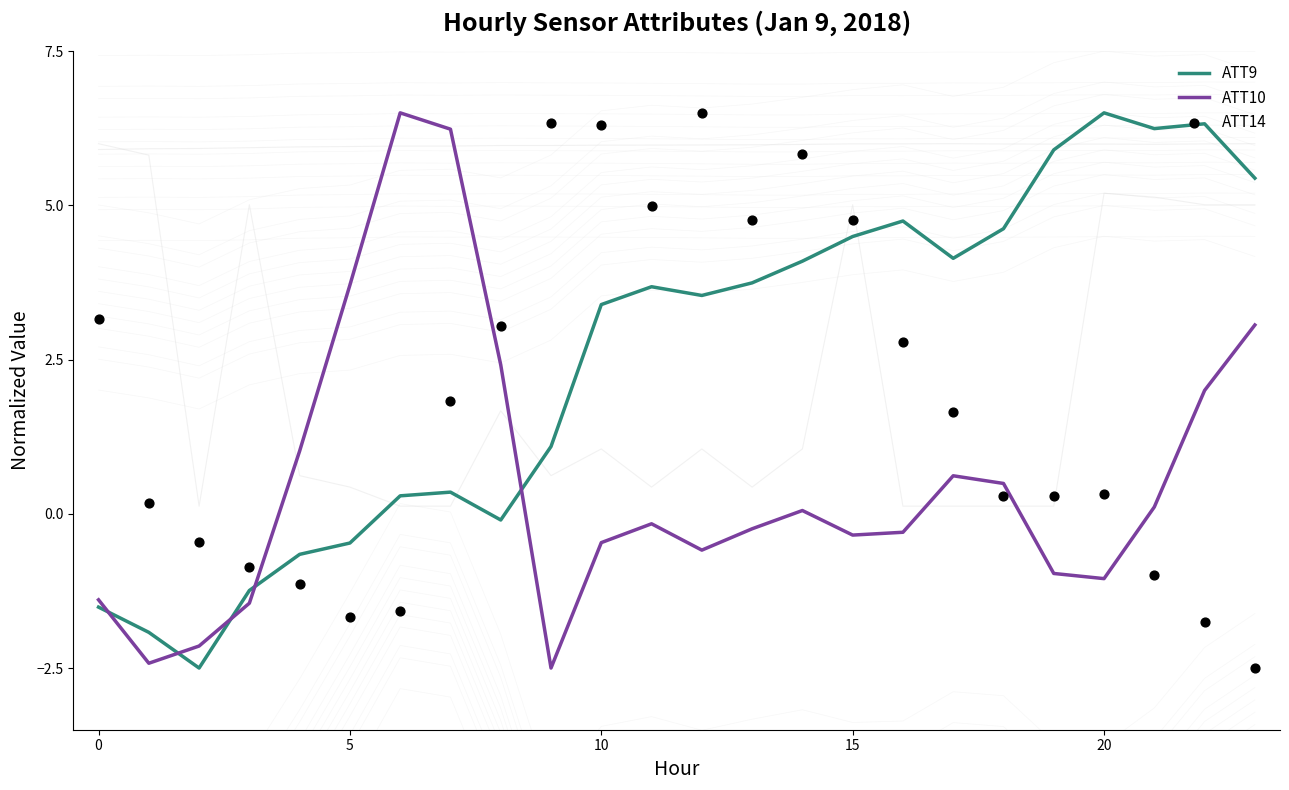

Which series has the largest total across all categories?

ATT9